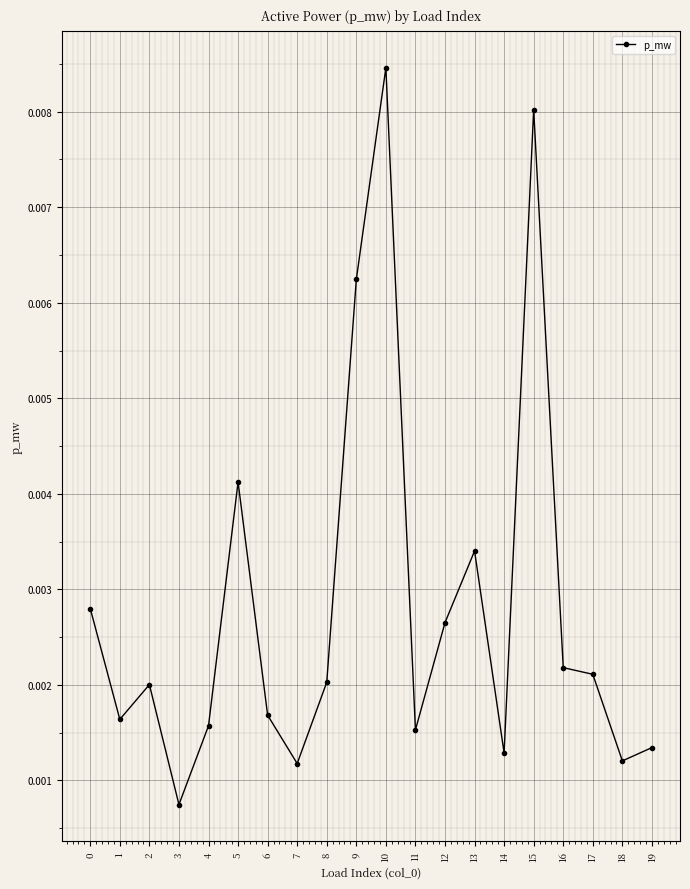

How many interior local valleys (lower than both neighbors) does the data have?

6